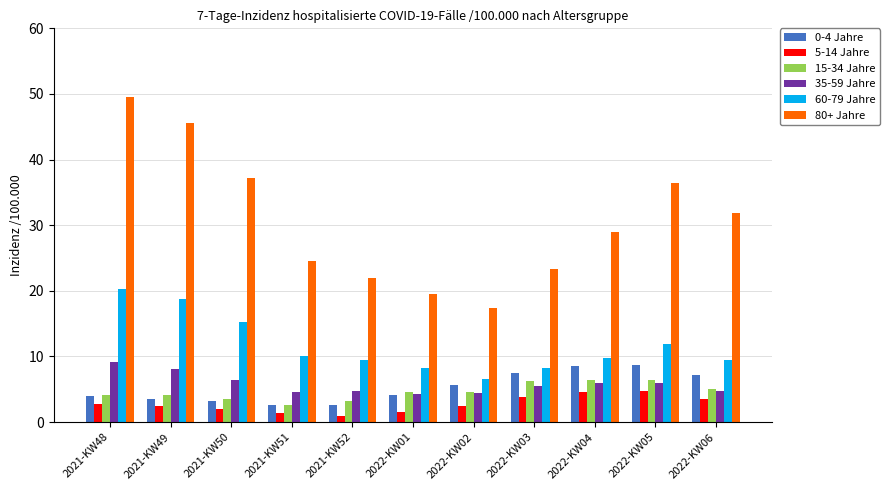

What is the value of the 5-14 Jahre bar at the 5th from the left?

0.9